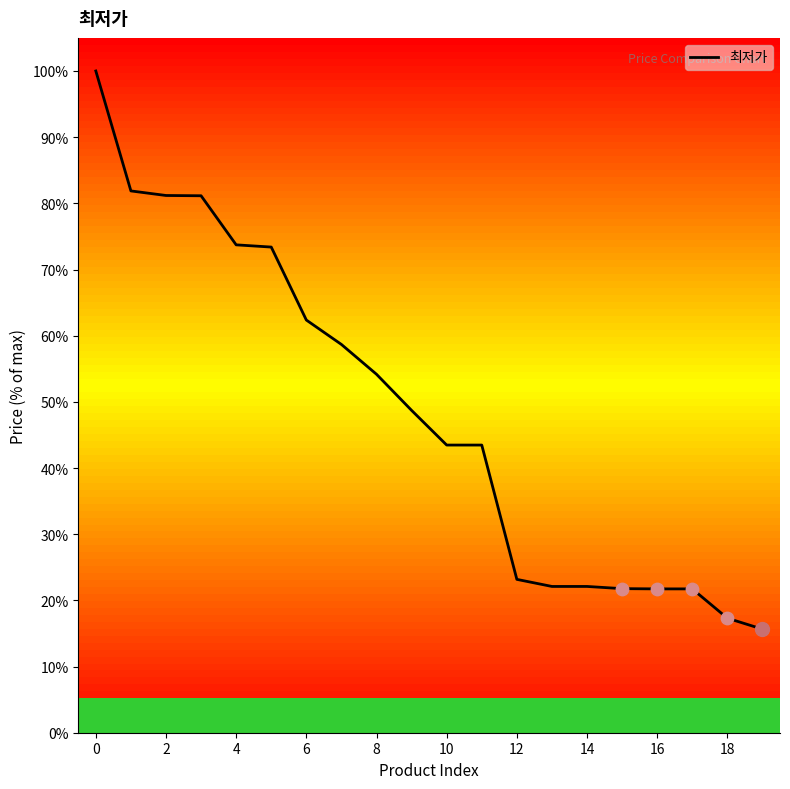

What is the maximum value shown in the chart?

100.0